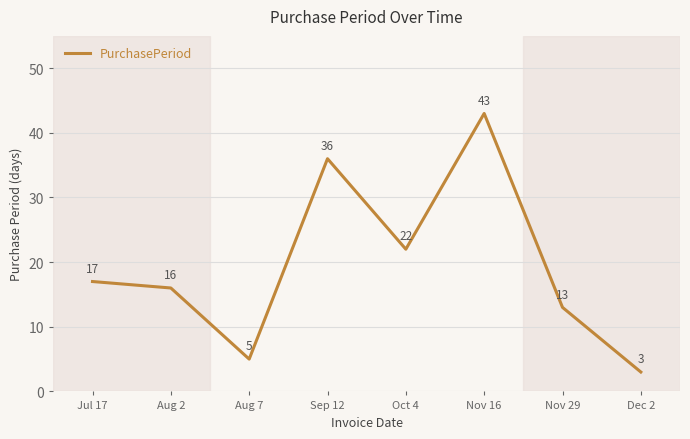

Reading left to right, transcribe all the data shown in this chart.

17	16	5	36	22	43	13	3